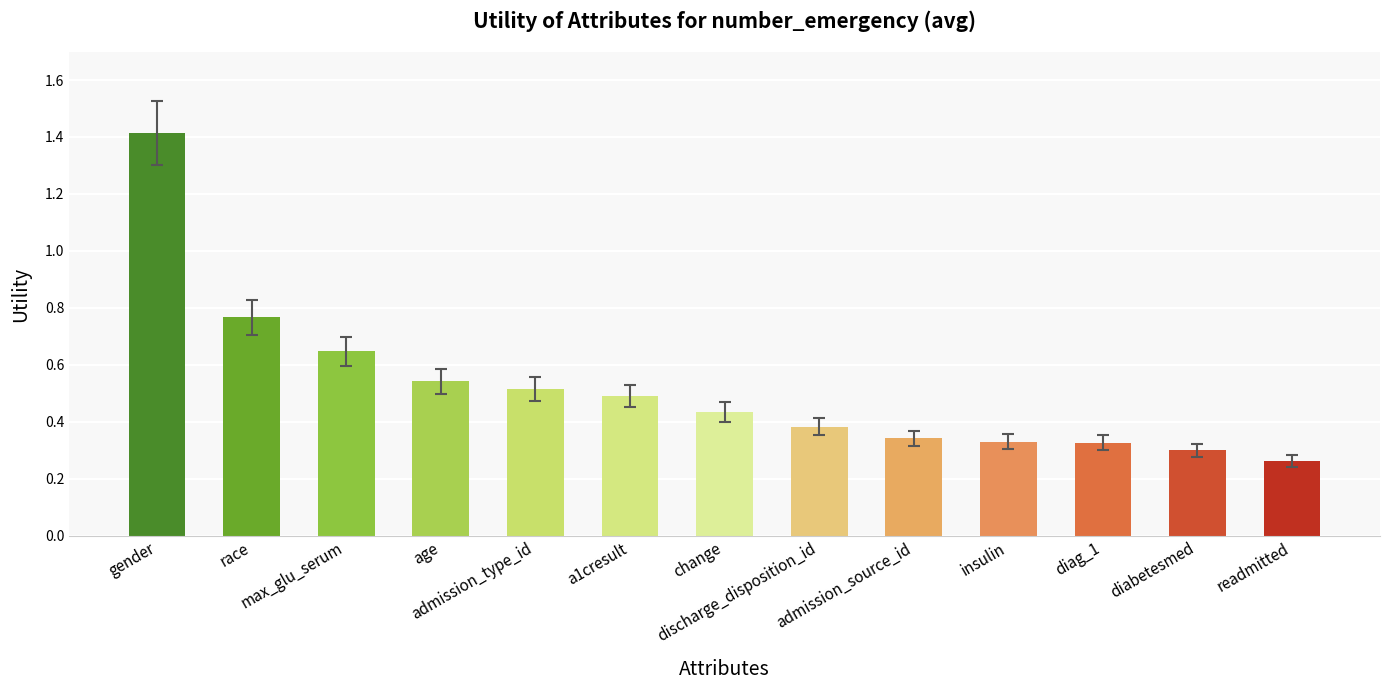

What is the label of the 1st bar from the left?

gender